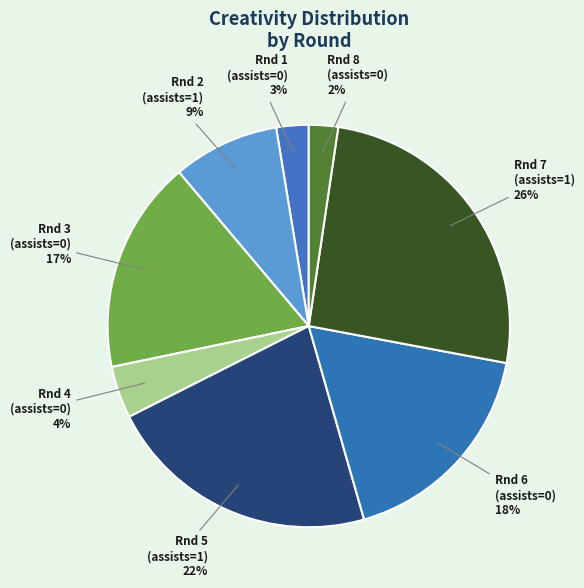

Is there any slice that represents more than half of the pie?

No